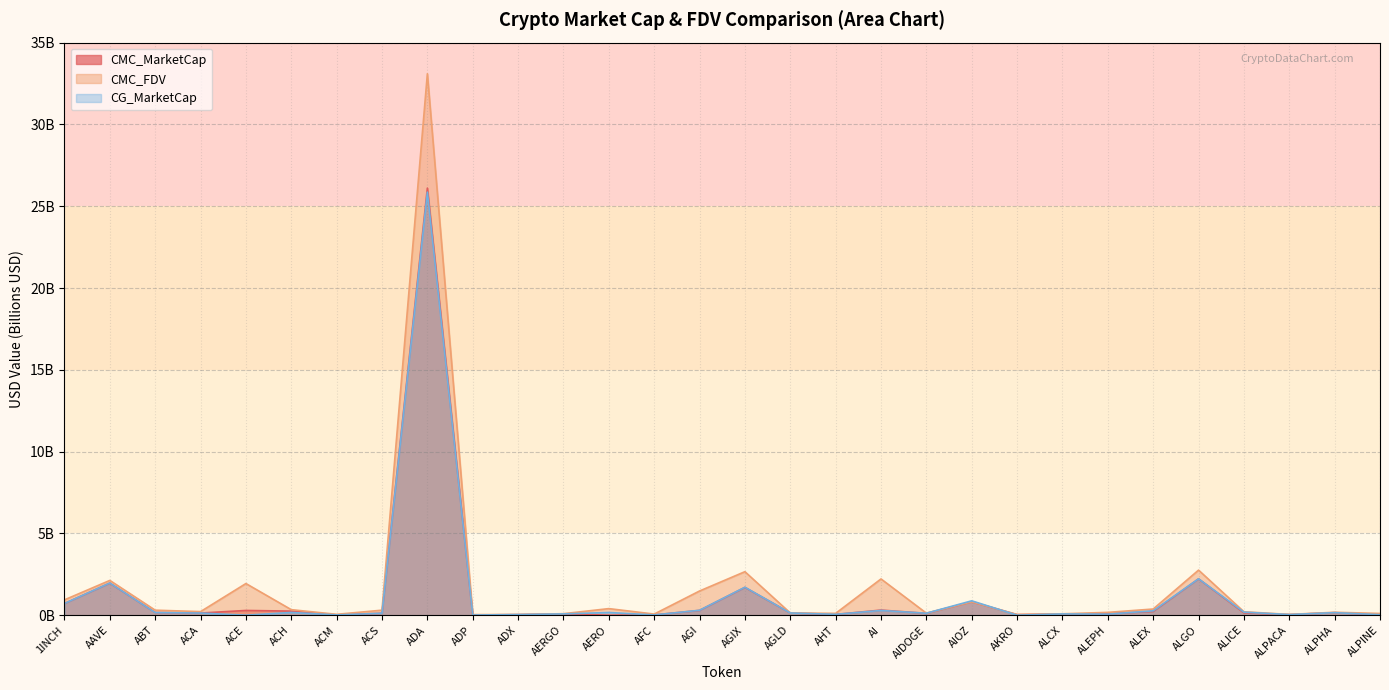

The value of CMC_MarketCap at ADA is 26.1. True or false?

True